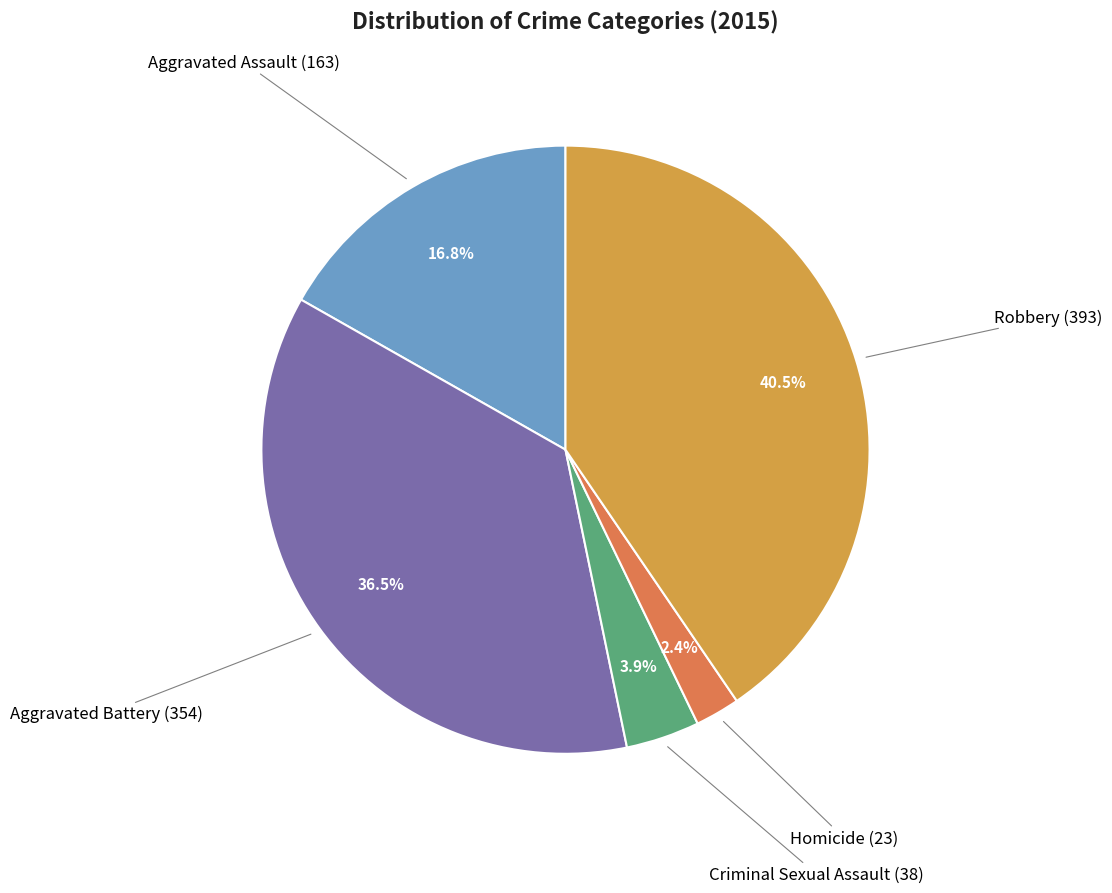

Is there a majority slice in this chart?

No